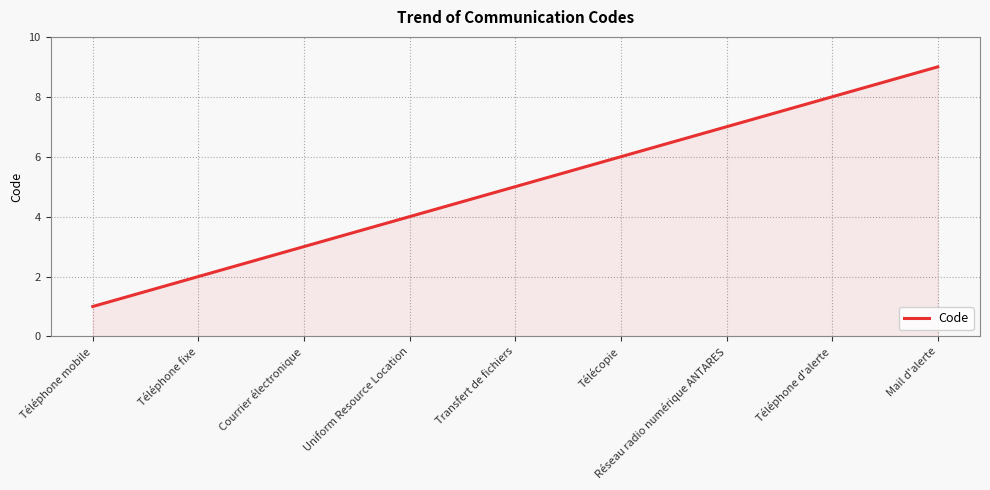

True or false: the data shows 2 at Téléphone fixe.

True